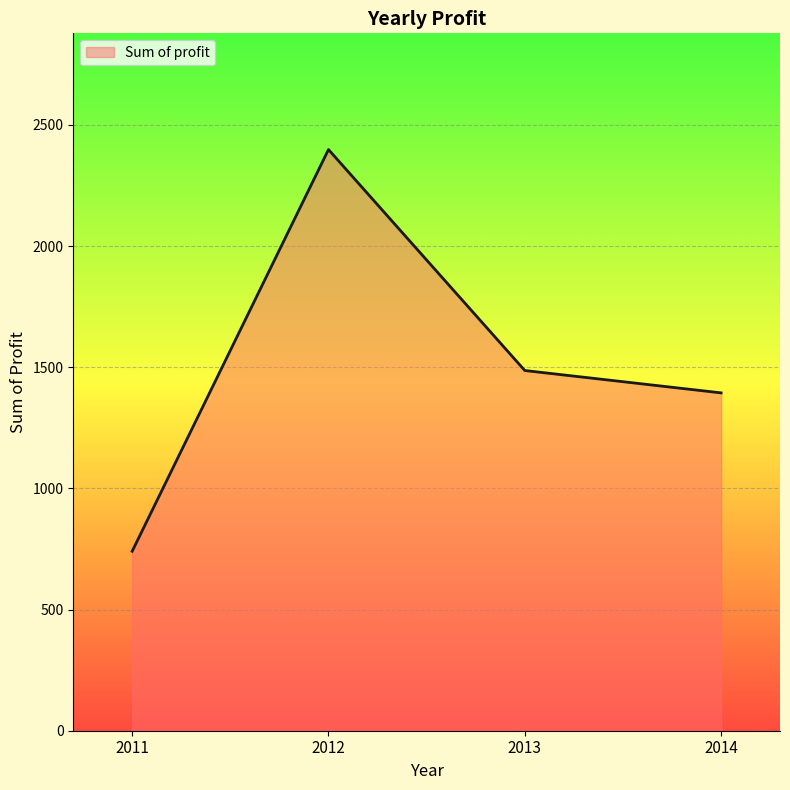

Where is the data nearest to the value 1569?

2013